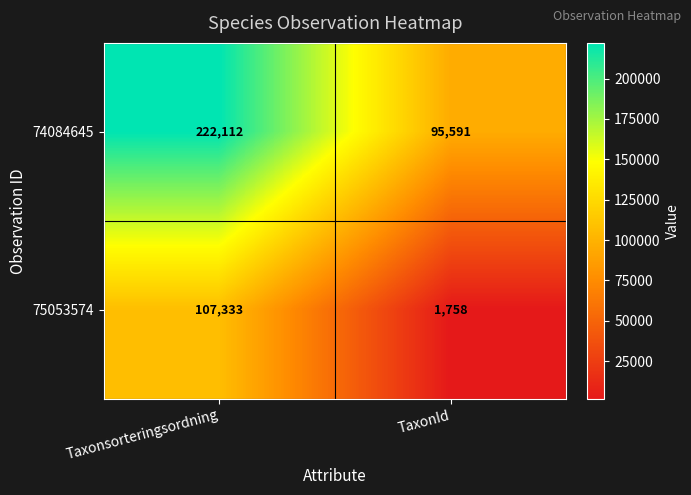

The value of 74084645 at TaxonId is 153690. True or false?

False